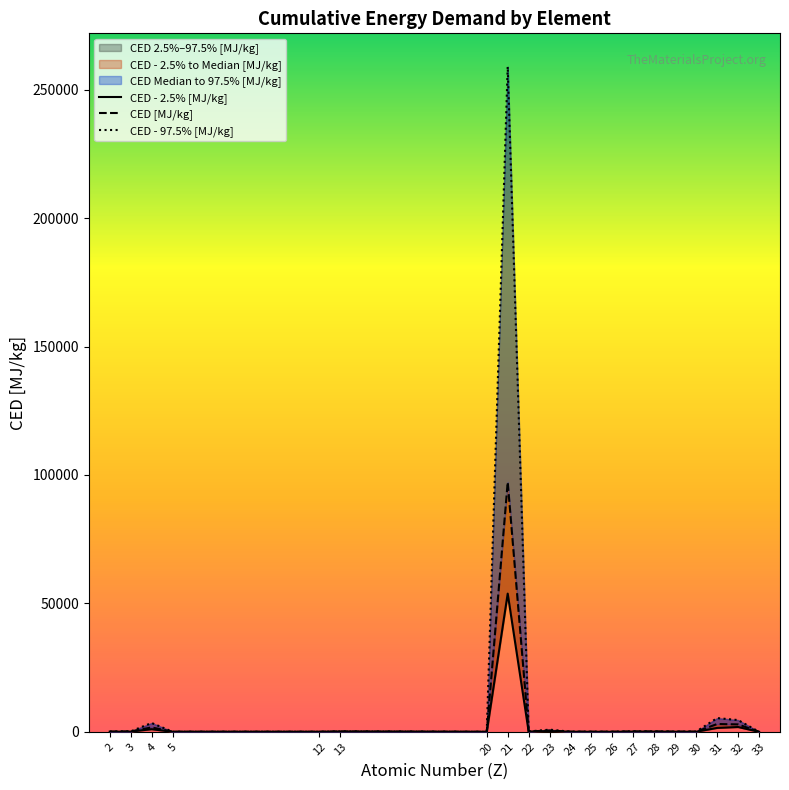

True or false: CED [MJ/kg] and CED - 2.5% [MJ/kg] cross at least once.

False